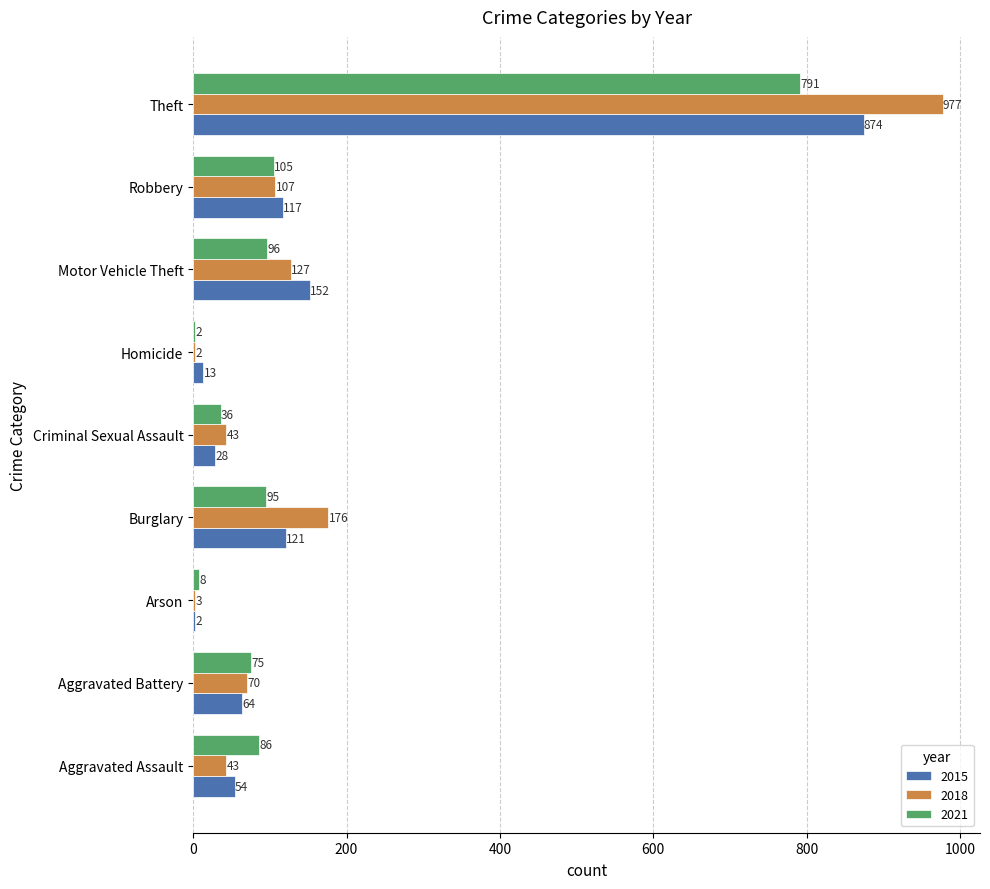

True or false: 2021 has a value of 95 at Burglary.

True